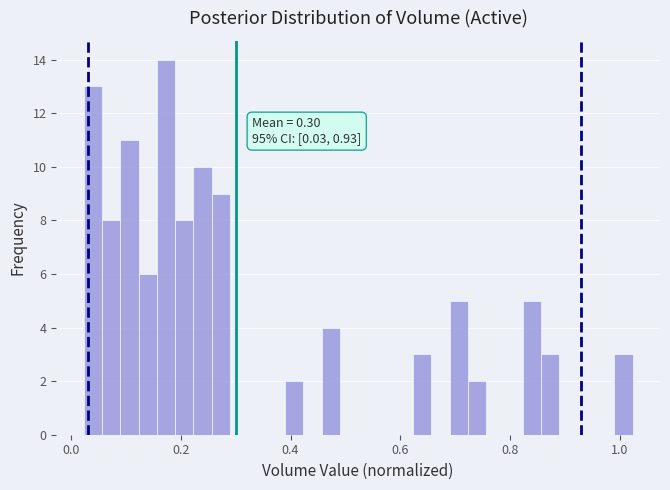

Around what value on the x-axis is the tallest bar? Give the approximate position of its centre, as read against the axis.

0.18